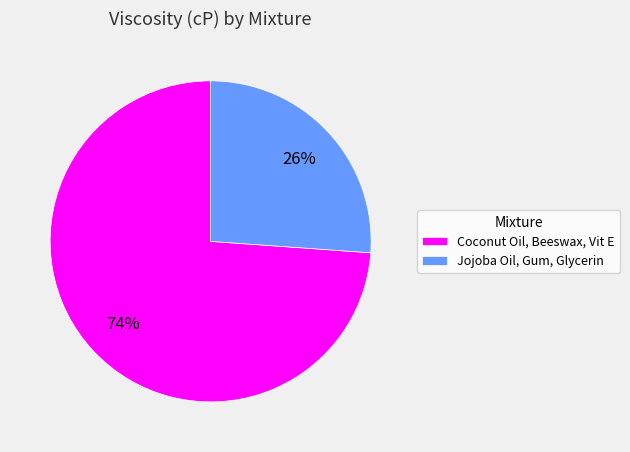

To the nearest percent, what is the difference between the largest and smallest slice percentages?

48%